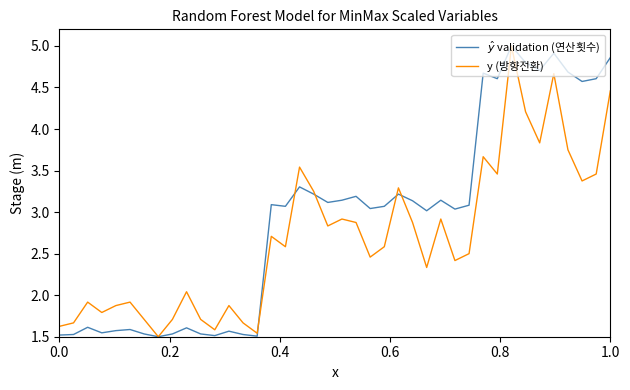

What is the maximum value for y (방향전환)?

5.0